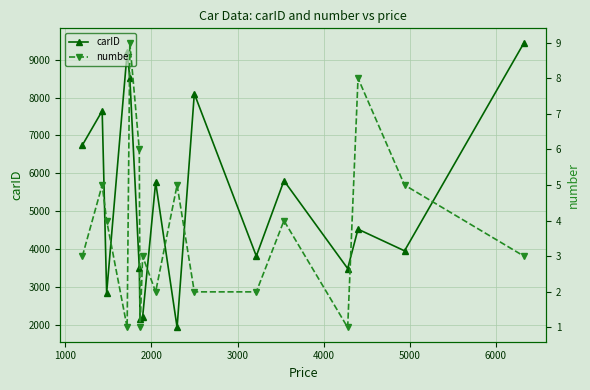

In carID, how many points are lower than both neighbors (excluding endpoints)?

6